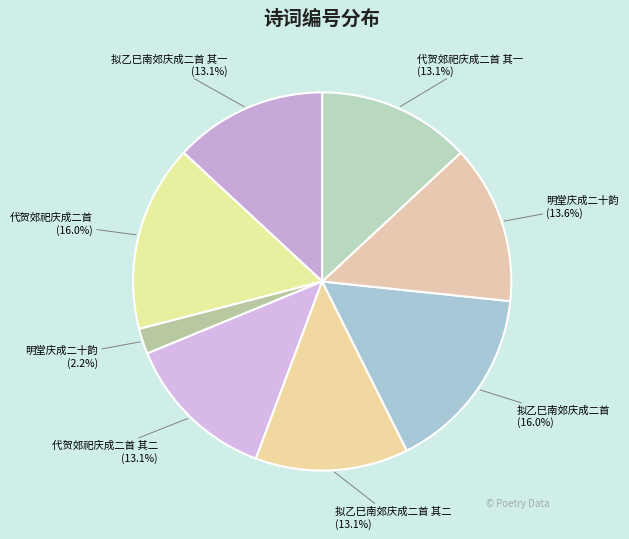

To the nearest percent, what is the average slice percentage?

12%